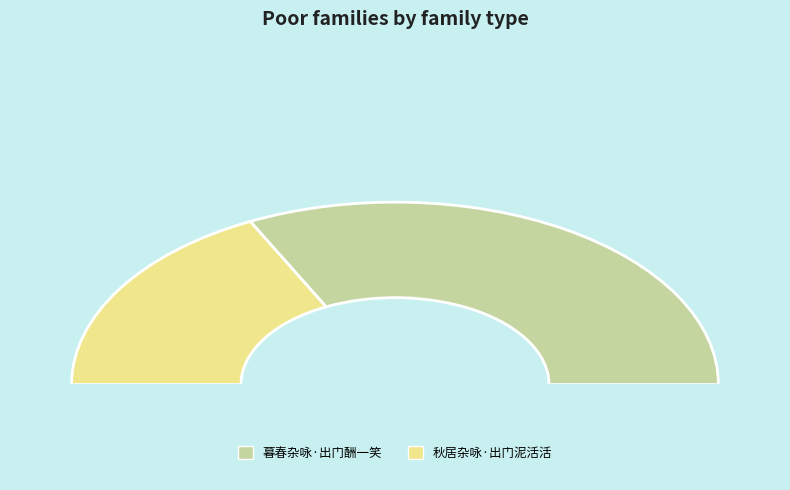

Approximately how many times larger is the value at 暮春杂咏·出门酬一笑 compared to 秋居杂咏·出门泥活活?

1.8